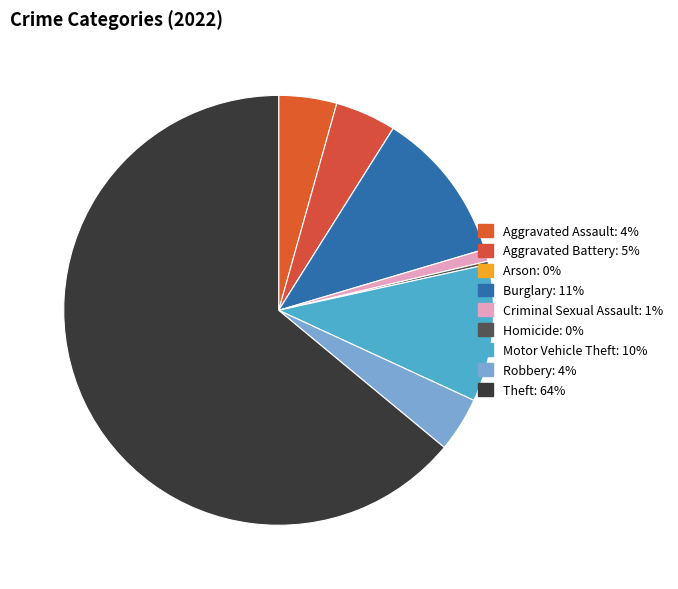

Count the number of slices in the pie.

9